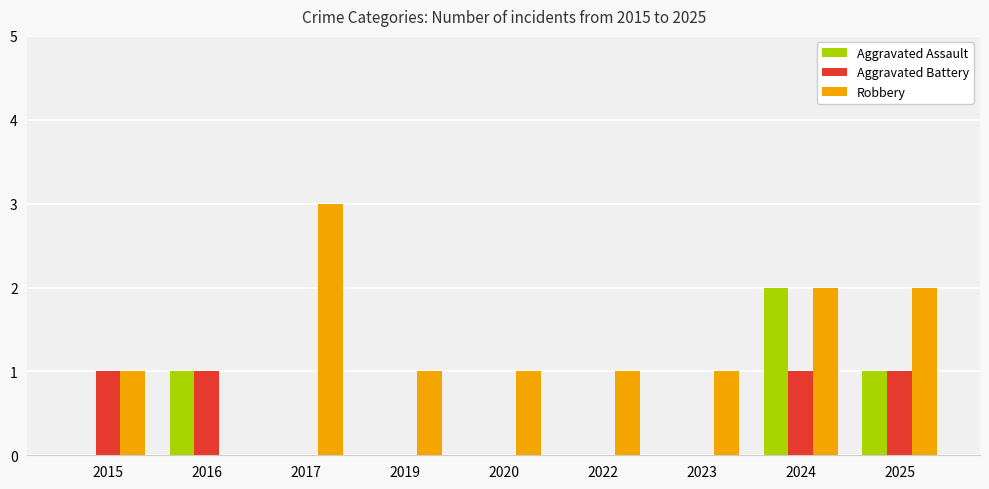

Reading left to right, what are all the values shown in this chart?

Aggravated Assault: 2015=0	2016=1	2017=0	2019=0	2020=0	2022=0	2023=0	2024=2	2025=1
Aggravated Battery: 2015=1	2016=1	2017=0	2019=0	2020=0	2022=0	2023=0	2024=1	2025=1
Robbery: 2015=1	2016=0	2017=3	2019=1	2020=1	2022=1	2023=1	2024=2	2025=2